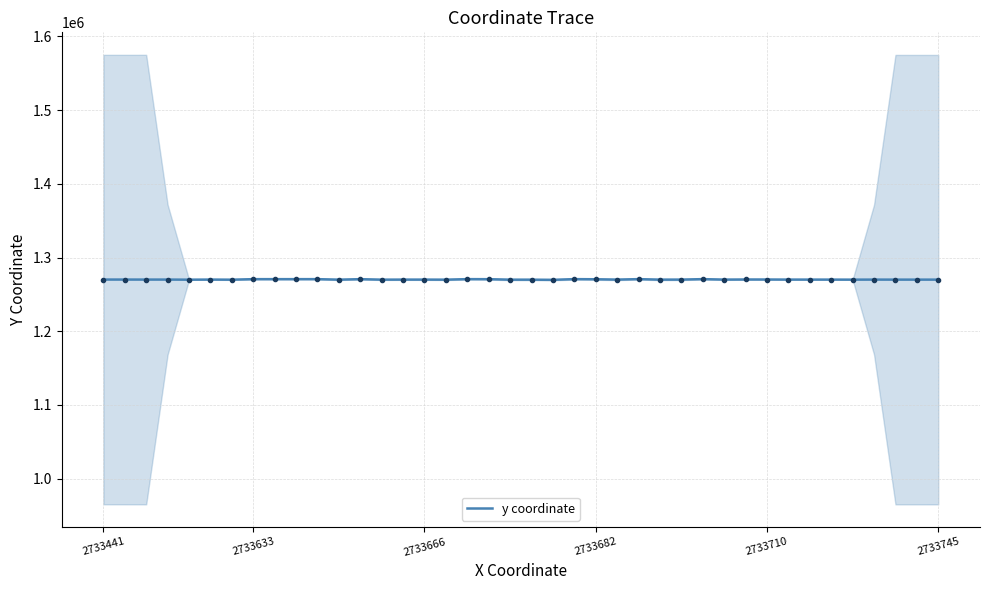

What is the smallest value displayed?

1269715.7